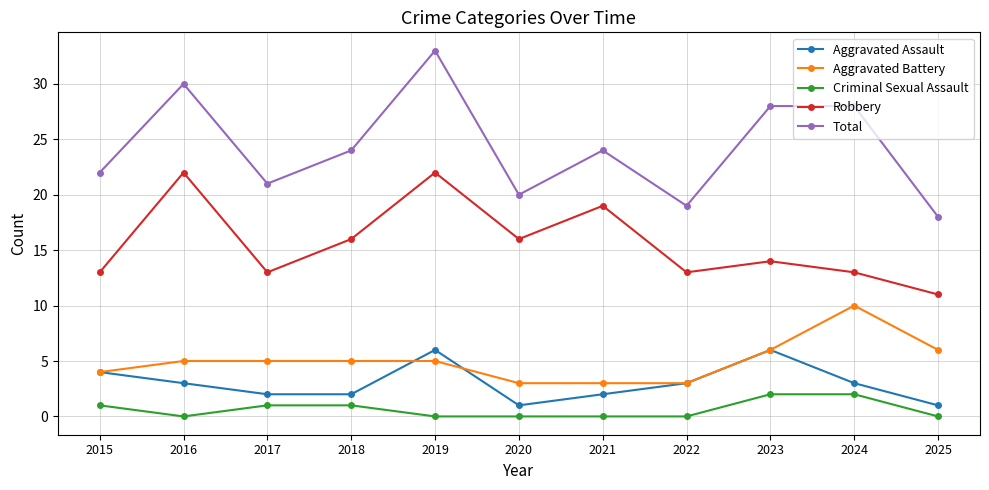

Where is the first local minimum for Robbery?

2017